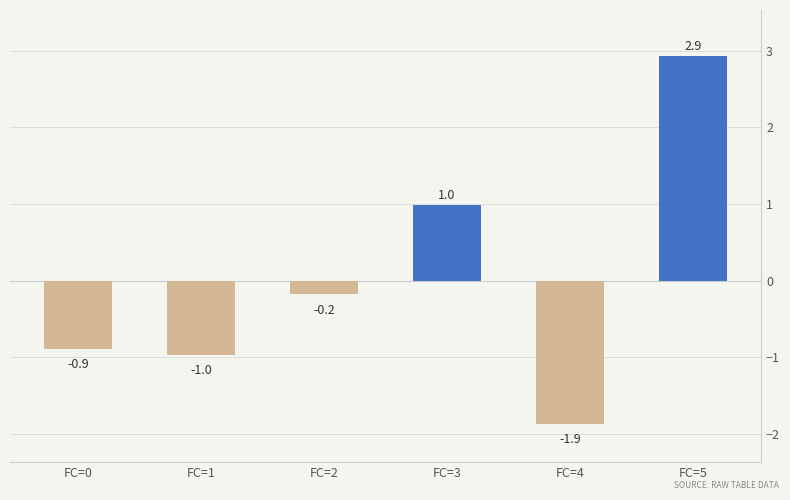

Is it true that the value at FC=0 is -0.2?

False